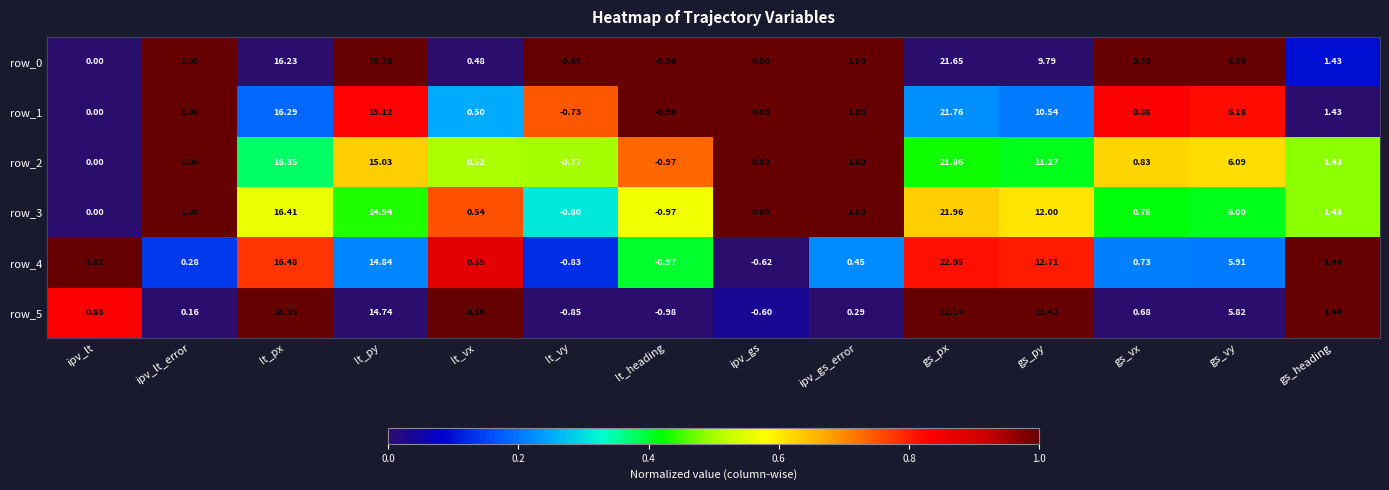

At which category is the sum across all series the highest?

gs_px